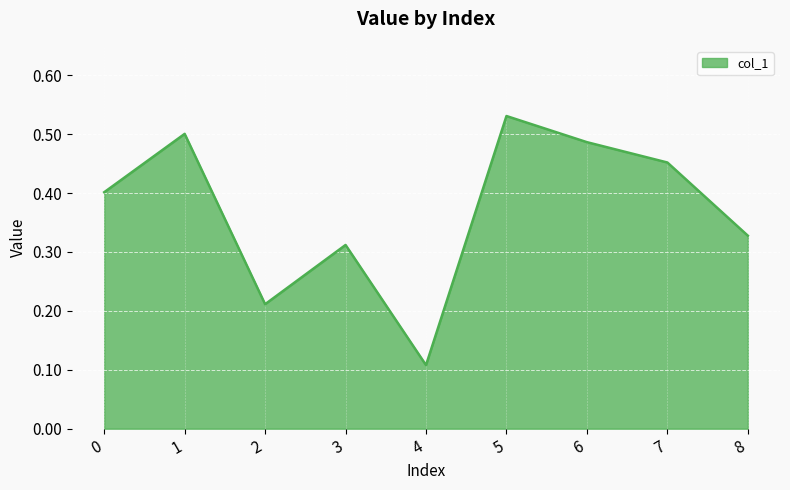

Is it true that the value at 1 is 0.5?

True